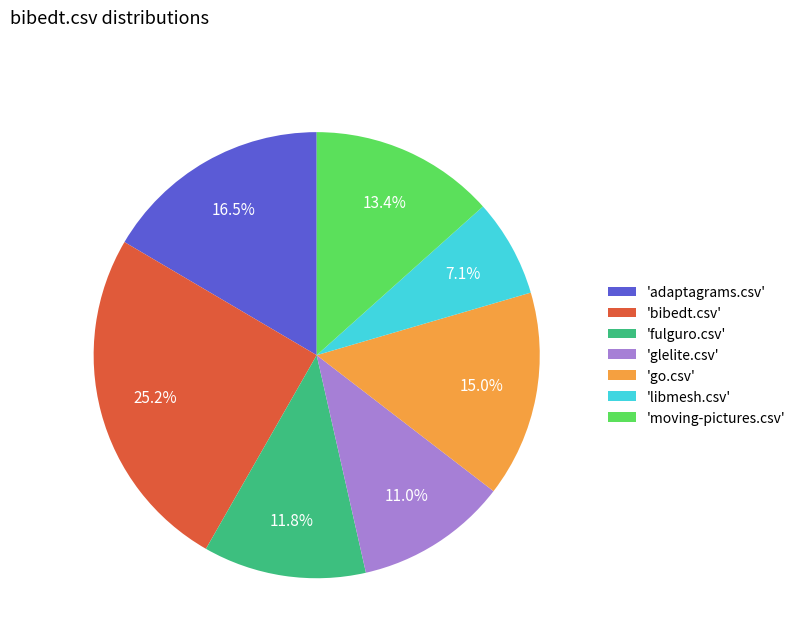

Which has a higher value, 'go.csv' or 'bibedt.csv'?

'bibedt.csv'